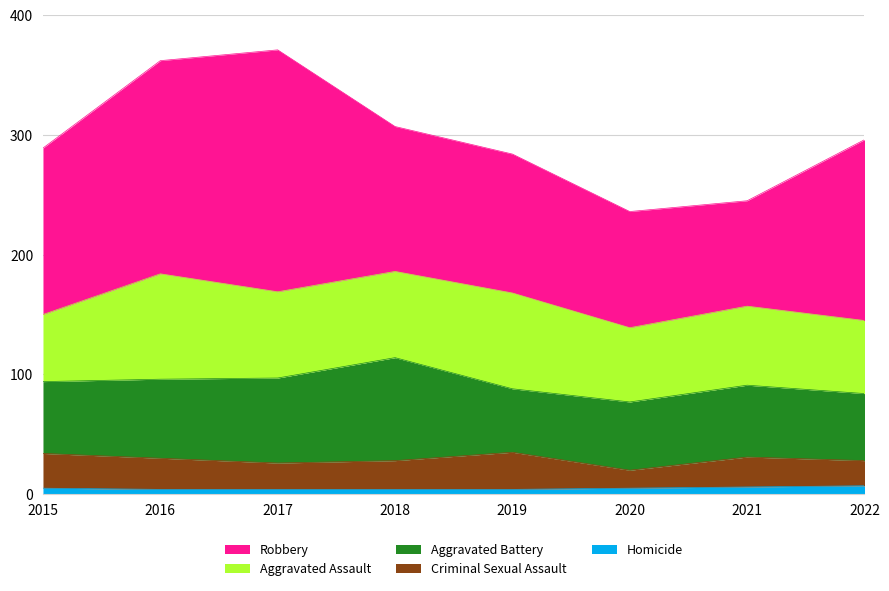

What is the spread (max minus min) of values at 2019?

112